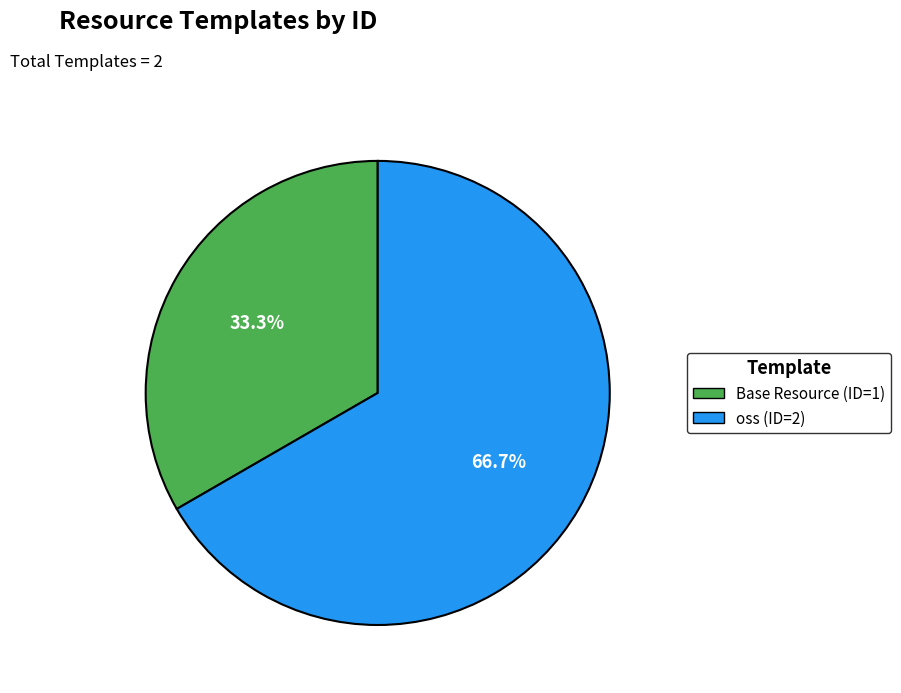

To the nearest percent, what is the average slice percentage?

50%